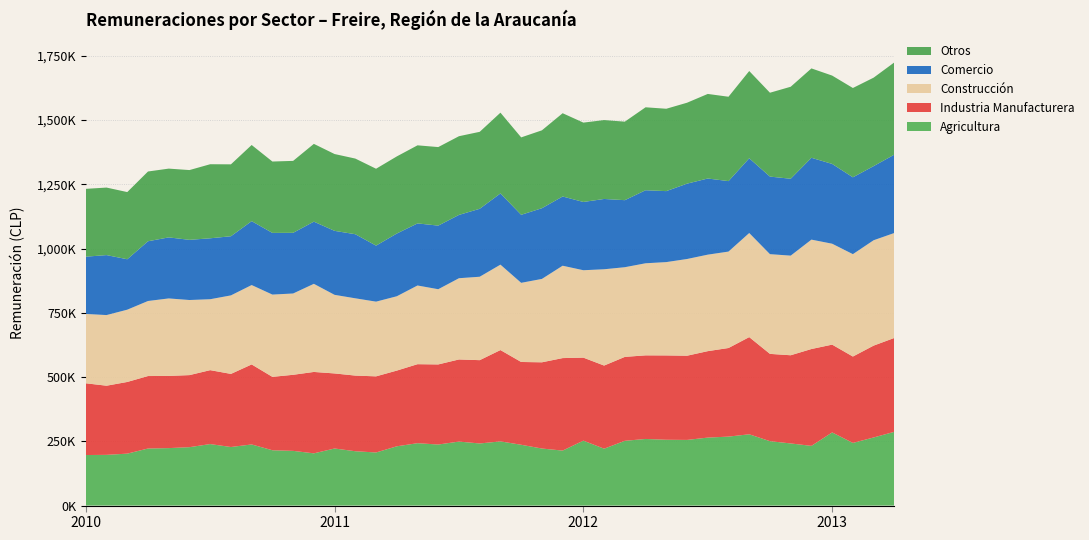

Reading left to right, extract all data points from this chart.

Agricultura: 2010-01=196661	2010-02=197412	2010-03=202118	2010-04=222111	2010-05=223653	2010-06=227298	2010-07=239359	2010-08=227947	2010-09=237894	2010-10=215335	2010-11=212946	2010-12=203271	2011-01=222141	2011-02=211509	2011-03=206638	2011-04=230699	2011-05=242765	2011-06=237591	2011-07=249086	2011-08=241710	2011-09=249803	2011-10=236654	2011-11=222037	2011-12=214013	2012-01=252726	2012-02=221373	2012-03=252051	2012-04=259268	2012-05=256189	2012-06=255536	2012-07=264557	2012-08=268409	2012-09=277437	2012-10=250671	2012-11=241803	2012-12=232359	2013-01=284673	2013-02=243851	2013-03=265043	2013-04=287098
Industria Manufacturera: 2010-01=279260	2010-02=269081	2010-03=278965	2010-04=281997	2010-05=280934	2010-06=280428	2010-07=287677	2010-08=284475	2010-09=311388	2010-10=285620	2010-11=295997	2010-12=316782	2011-01=292090	2011-02=294373	2011-03=296262	2011-04=294610	2011-05=307486	2011-06=311719	2011-07=319560	2011-08=324218	2011-09=355430	2011-10=322188	2011-11=335533	2011-12=359970	2012-01=323027	2012-02=323548	2012-03=326604	2012-04=325334	2012-05=328163	2012-06=327657	2012-07=336411	2012-08=344807	2012-09=378191	2012-10=339697	2012-11=343203	2012-12=376923	2013-01=341689	2013-02=336181	2013-03=357468	2013-04=365317
Construcción: 2010-01=269859	2010-02=274882	2010-03=281256	2010-04=292033	2010-05=301546	2010-06=292223	2010-07=276008	2010-08=305543	2010-09=308918	2010-10=320155	2010-11=316390	2010-12=342904	2011-01=305830	2011-02=300702	2011-03=290739	2011-04=289203	2011-05=306229	2011-06=292662	2011-07=316147	2011-08=324613	2011-09=332350	2011-10=307998	2011-11=324475	2011-12=359439	2012-01=340089	2012-02=374692	2012-03=348980	2012-04=358302	2012-05=363171	2012-06=376343	2012-07=375507	2012-08=375227	2012-09=405073	2012-10=388065	2012-11=387641	2012-12=425684	2013-01=392699	2013-02=398423	2013-03=410013	2013-04=408422
Comercio: 2010-01=222839	2010-02=233387	2010-03=196258	2010-04=232489	2010-05=237533	2010-06=234180	2010-07=237105	2010-08=230166	2010-09=248671	2010-10=240011	2010-11=236104	2010-12=241954	2011-01=249026	2011-02=249414	2011-03=217964	2011-04=244087	2011-05=241600	2011-06=247513	2011-07=246365	2011-08=264410	2011-09=277135	2011-10=264733	2011-11=275169	2011-12=269391	2012-01=265662	2012-02=273597	2012-03=260870	2012-04=284222	2012-05=276196	2012-06=293206	2012-07=296344	2012-08=274217	2012-09=290863	2012-10=301828	2012-11=299178	2012-12=318435	2013-01=310526	2013-02=299023	2013-03=288469	2013-04=304941
Otros: 2010-01=263915	2010-02=262775	2010-03=261411	2010-04=271457	2010-05=267618	2010-06=271502	2010-07=288211	2010-08=279802	2010-09=296338	2010-10=277741	2010-11=279932	2010-12=302673	2011-01=298924	2011-02=294362	2011-03=299225	2011-04=300135	2011-05=303828	2011-06=305637	2011-07=306243	2011-08=299509	2011-09=314305	2011-10=301237	2011-11=303085	2011-12=324062	2012-01=308793	2012-02=307008	2012-03=305533	2012-04=322799	2012-05=320526	2012-06=314941	2012-07=329085	2012-08=328339	2012-09=339505	2012-10=326337	2012-11=358036	2012-12=347853	2013-01=343748	2013-02=347508	2013-03=344264	2013-04=358876